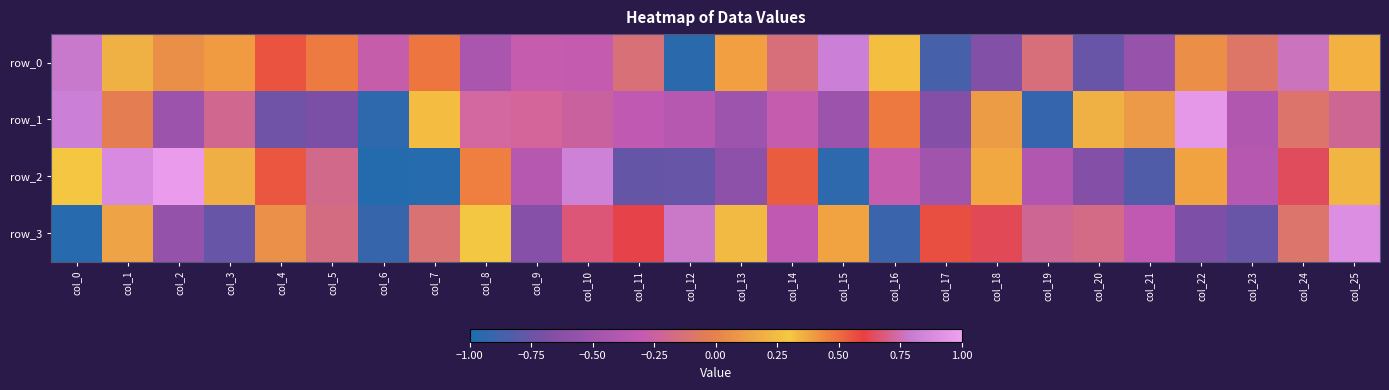

Which has a higher value, col_5 or col_0?

col_0